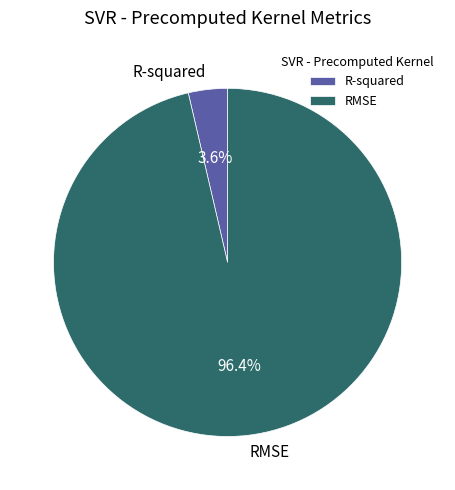

How many slices are in this pie chart?

2